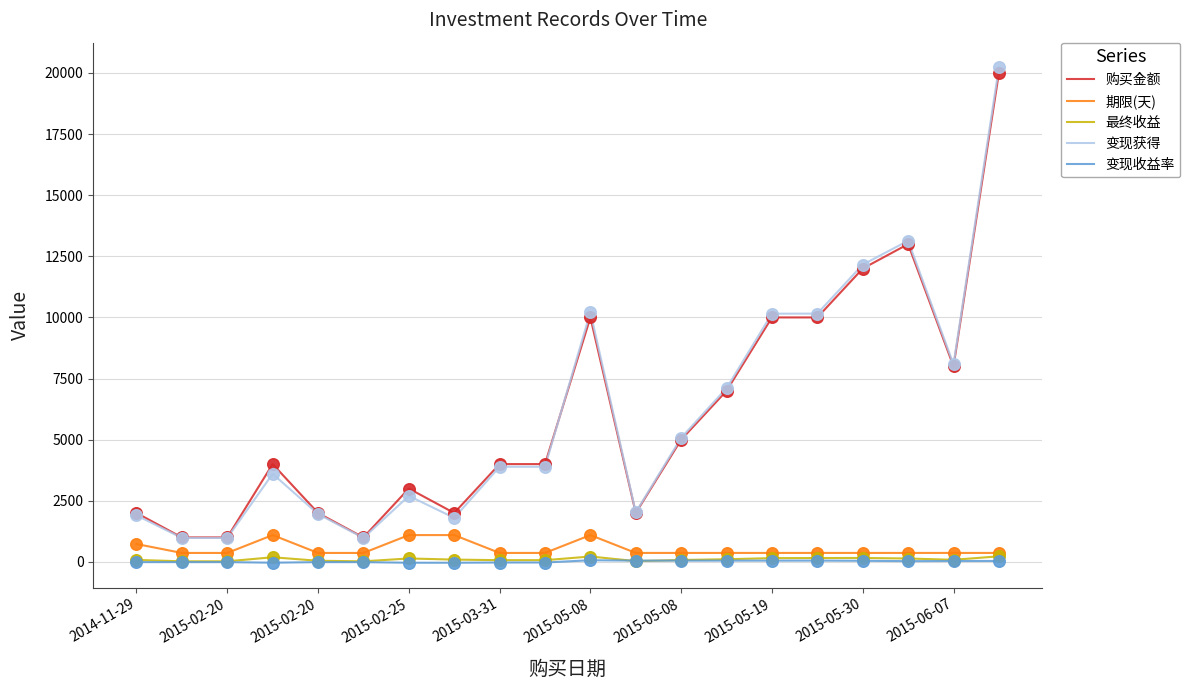

Which series has the largest range (max minus min)?

变现获得